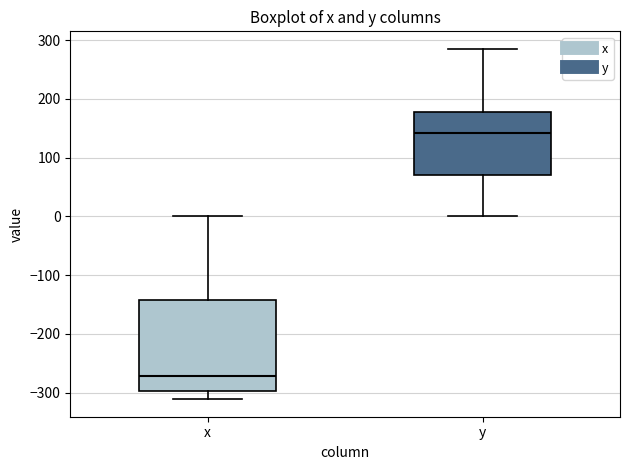

Where does the upper whisker of the box for x end on the y-axis? The values are not printed on the chart, so give them approximately, as read against the axis.

0